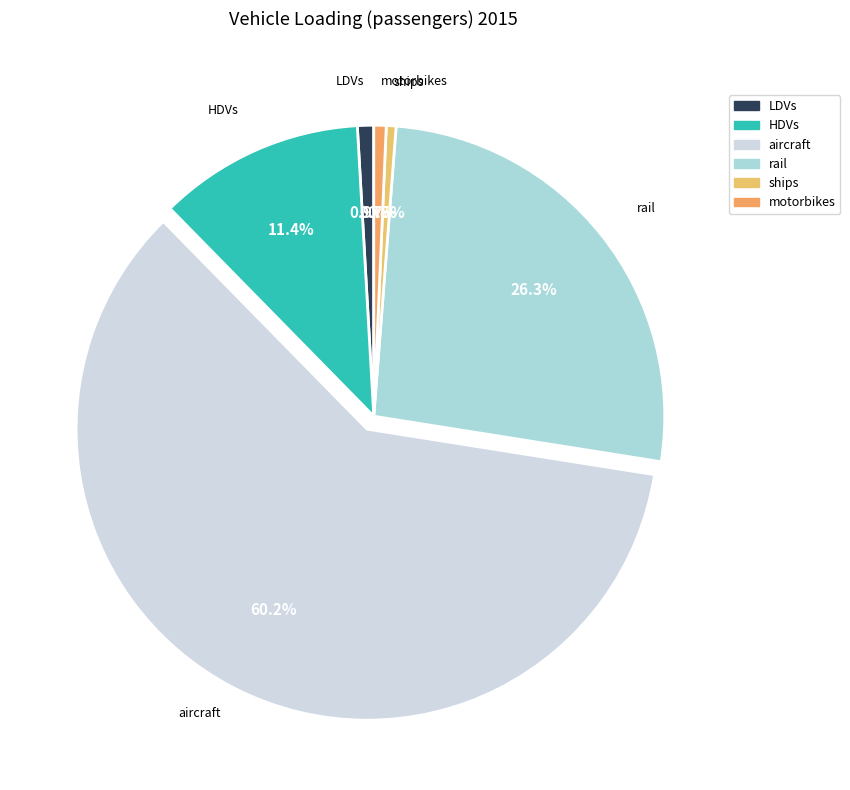

Which has a higher value, rail or motorbikes?

rail